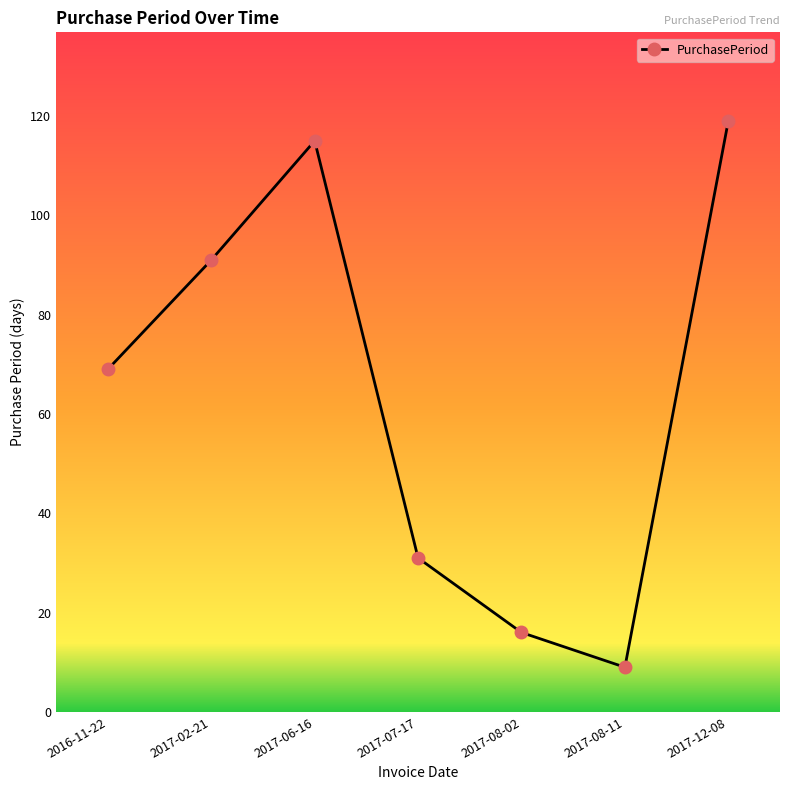

What is the difference between the values at 2017-06-16 and 2017-02-21?

24